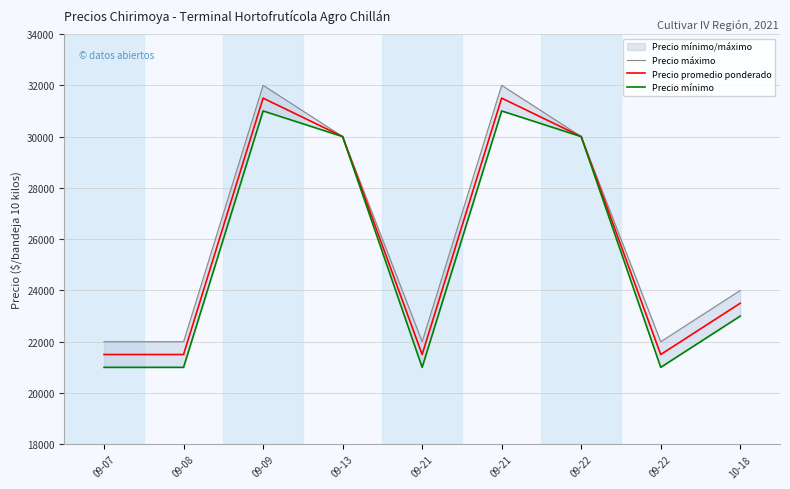

Which category has the lowest value in the Precio máximo series?

09-07